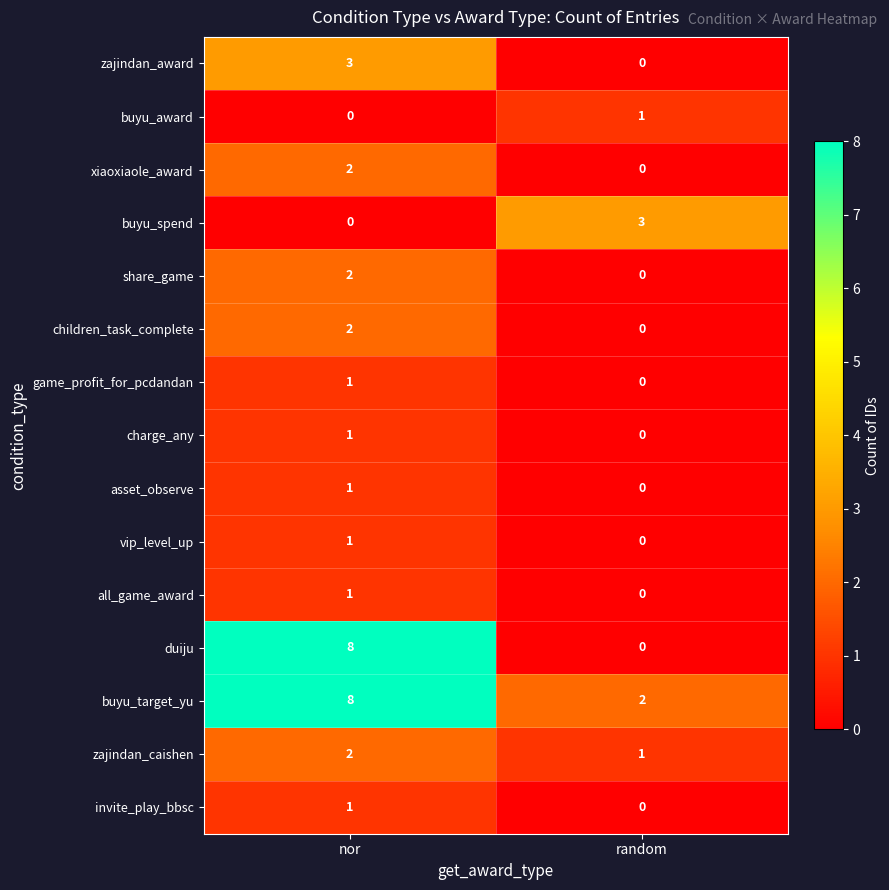

Reading left to right, extract all data points from this chart.

zajindan_award: 3	0
buyu_award: 0	1
xiaoxiaole_award: 2	0
buyu_spend: 0	3
share_game: 2	0
children_task_complete: 2	0
game_profit_for_pcdandan: 1	0
charge_any: 1	0
asset_observe: 1	0
vip_level_up: 1	0
all_game_award: 1	0
duiju: 8	0
buyu_target_yu: 8	2
zajindan_caishen: 2	1
invite_play_bbsc: 1	0